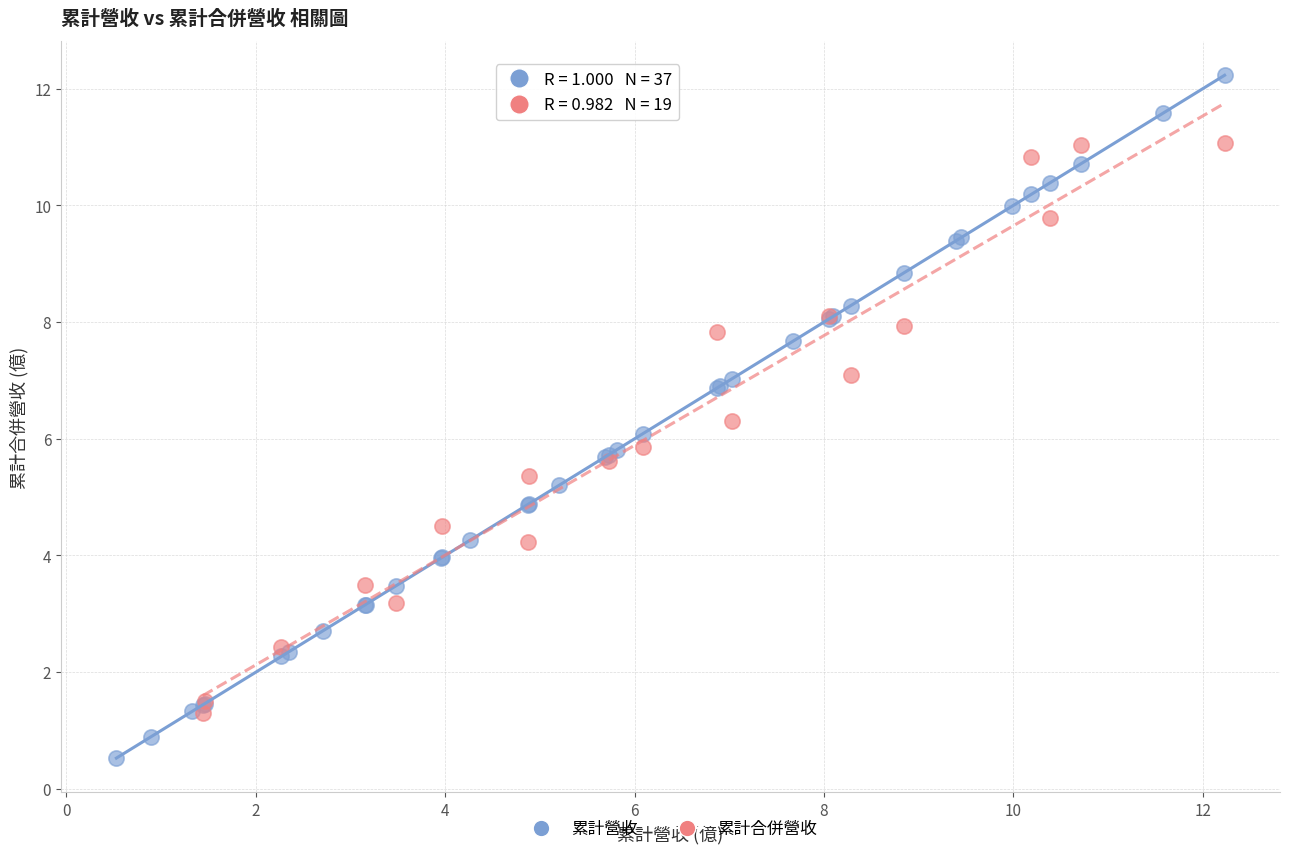

Which series reaches the maximum Y coordinate?

累計營收